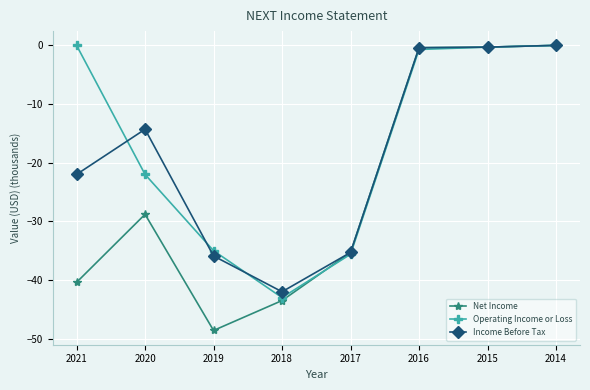

What is the total value across all series at 2018?

-128.5